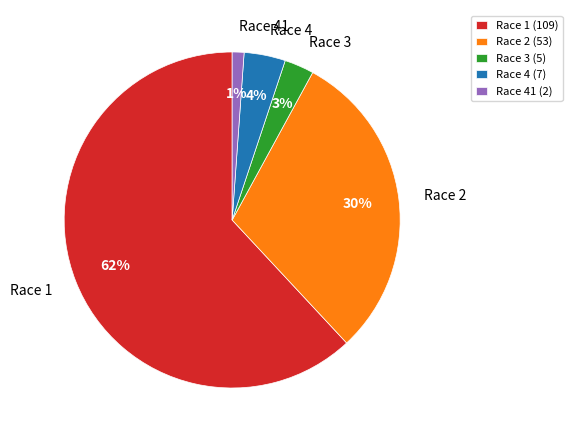

True or false: Race 4 accounts for 4% of the total.

True